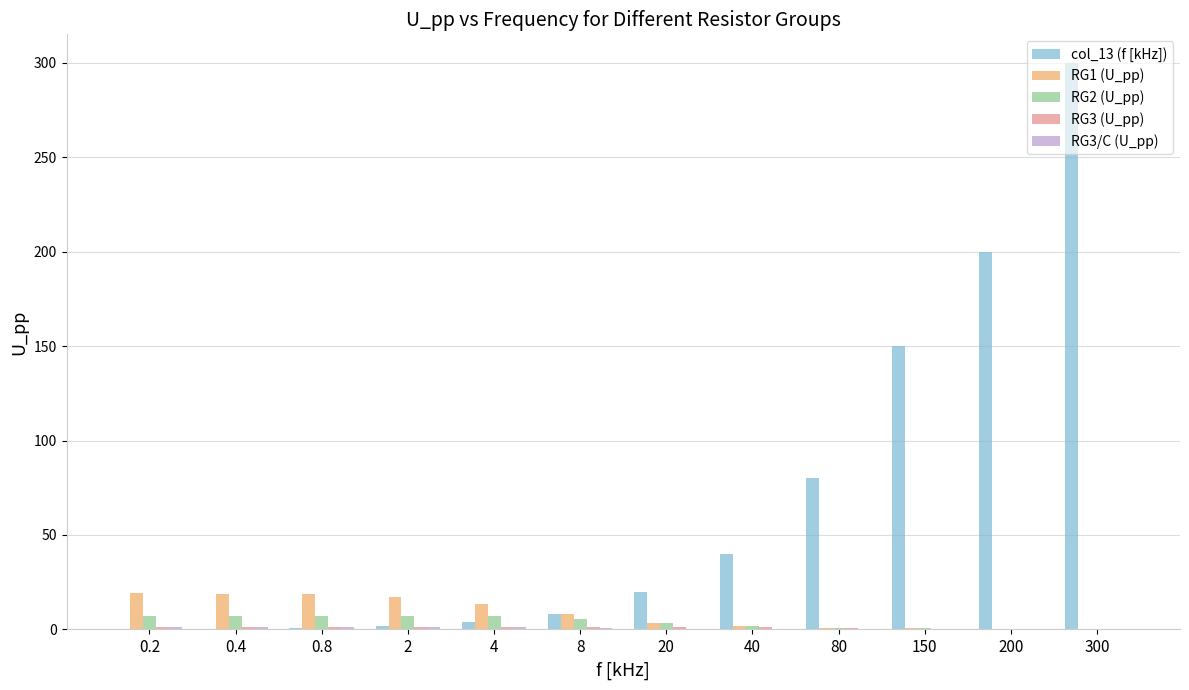

What is the maximum value shown in the chart?

300.0